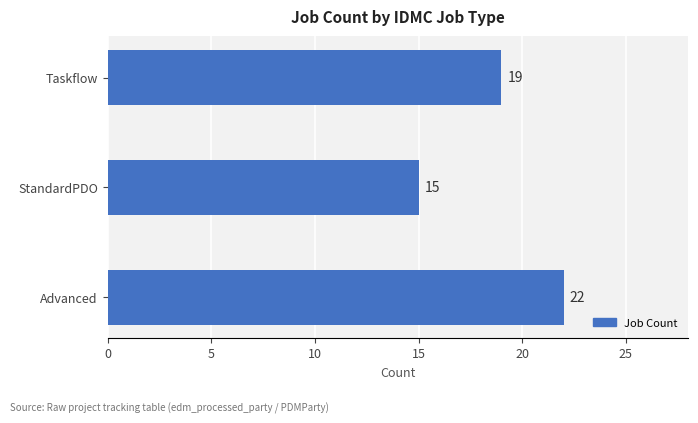

List the labels in order of value, largest first.

Advanced, Taskflow, StandardPDO